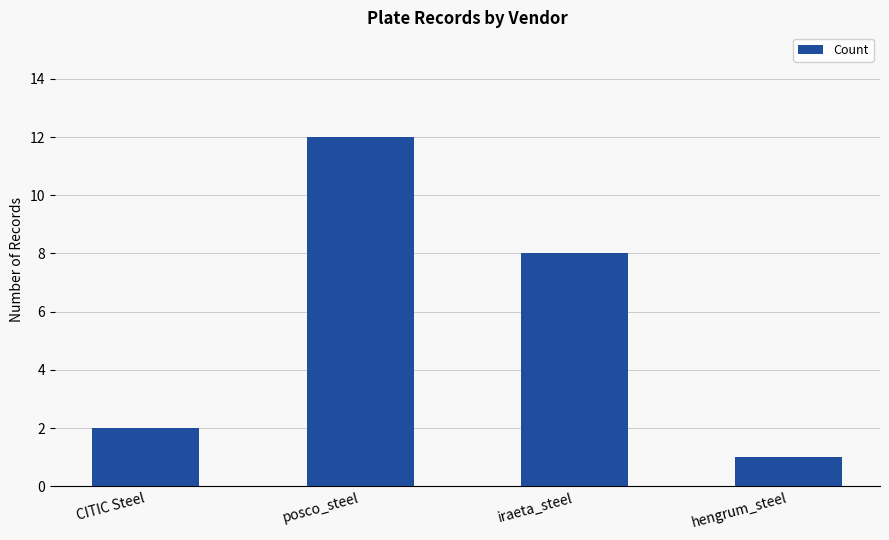

List the labels in order of value, largest first.

posco_steel, iraeta_steel, CITIC Steel, hengrum_steel